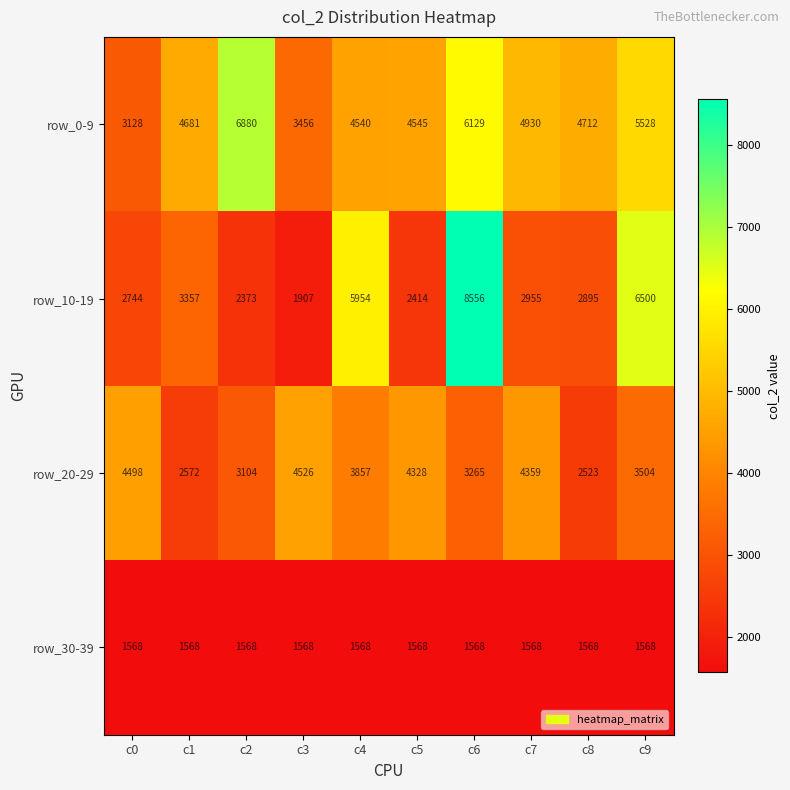

At which category is the sum across all series the highest?

c6